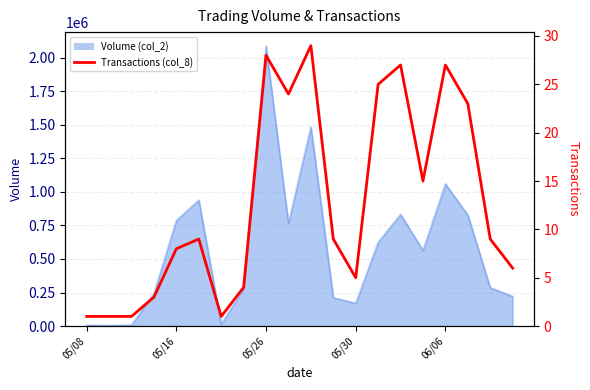

Rank the categories by value from highest to lowest.

10, 8, 14, 16, 13, 9, 17, 15, 5, 11, 18, 06/06, 19, 12, 7, 05/30, 05/08, 05/16, 05/26, 6